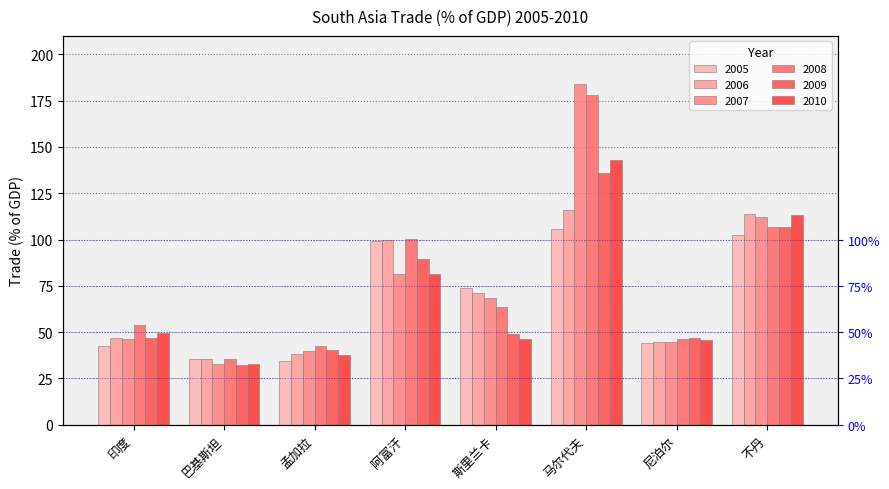

What is the label of the 3rd bar from the right?

马尔代夫